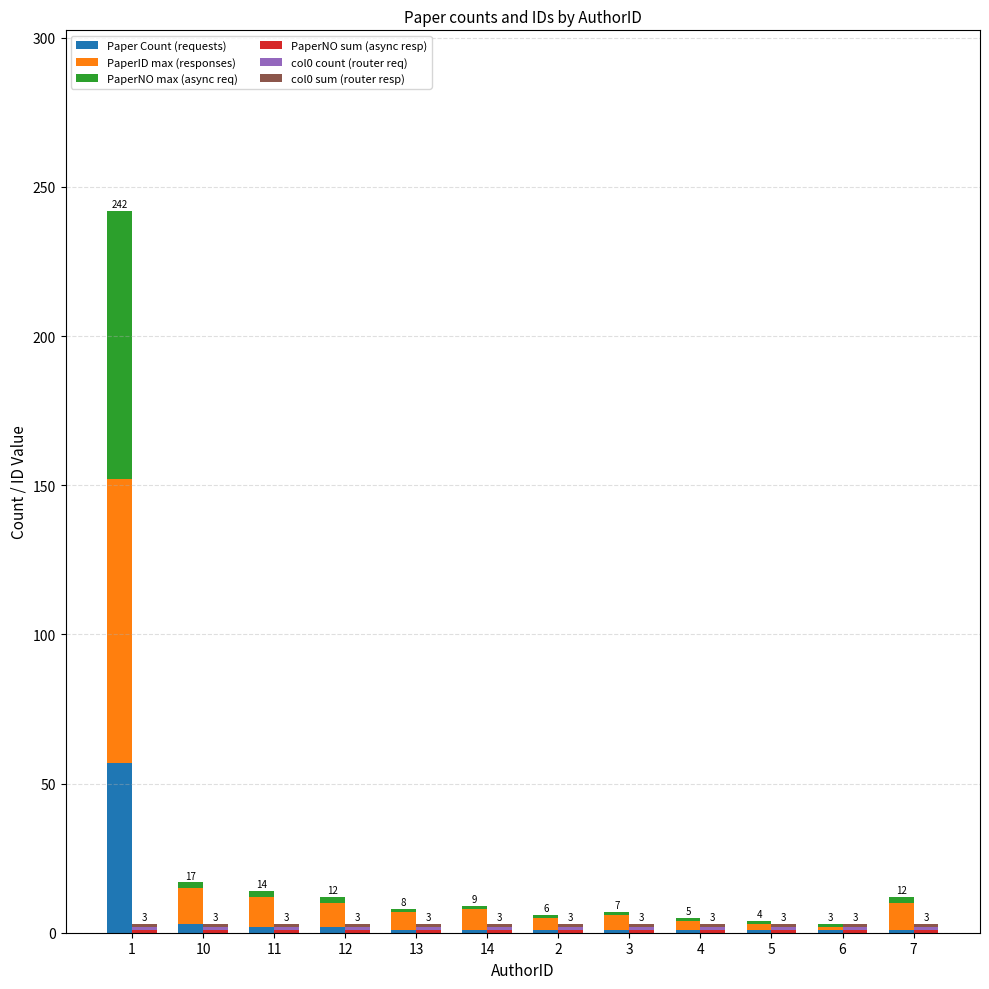

Is it true that col0 sum (router resp) equals 0 at 14?

False